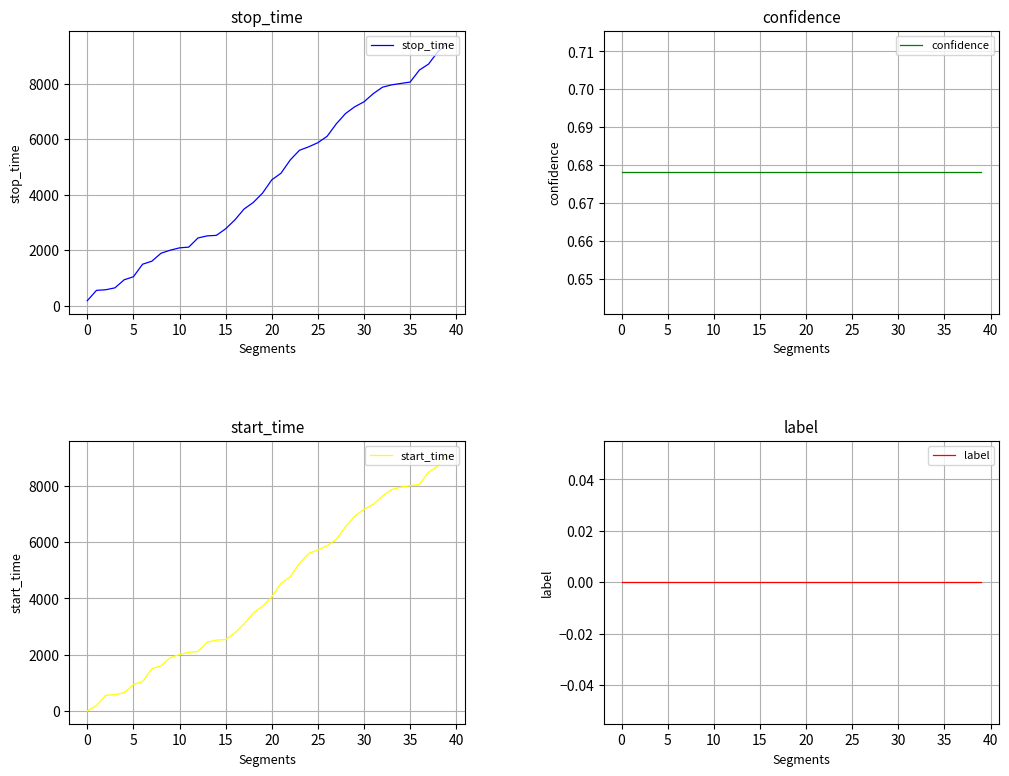

Between 28 and 31, which series saw the biggest shift?

start_time